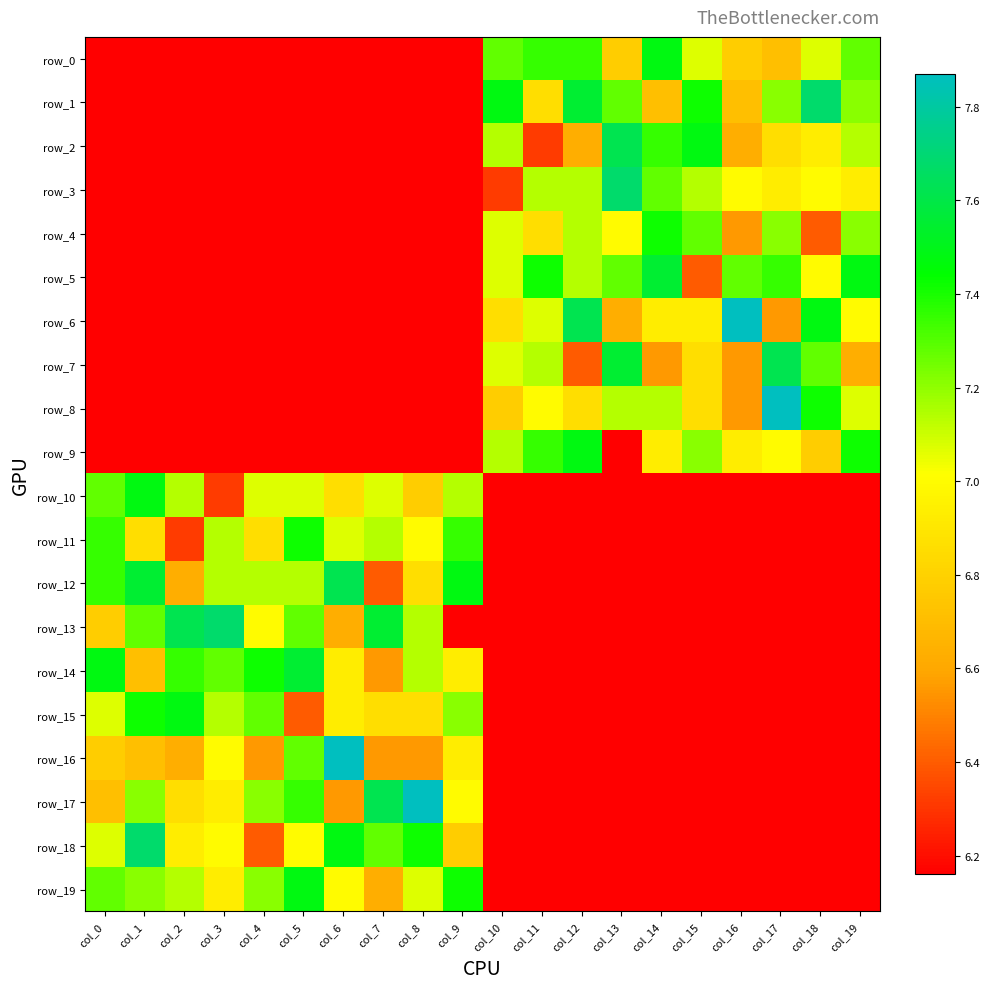

True or false: row_11 has a value of 7.3 at col_9.

True